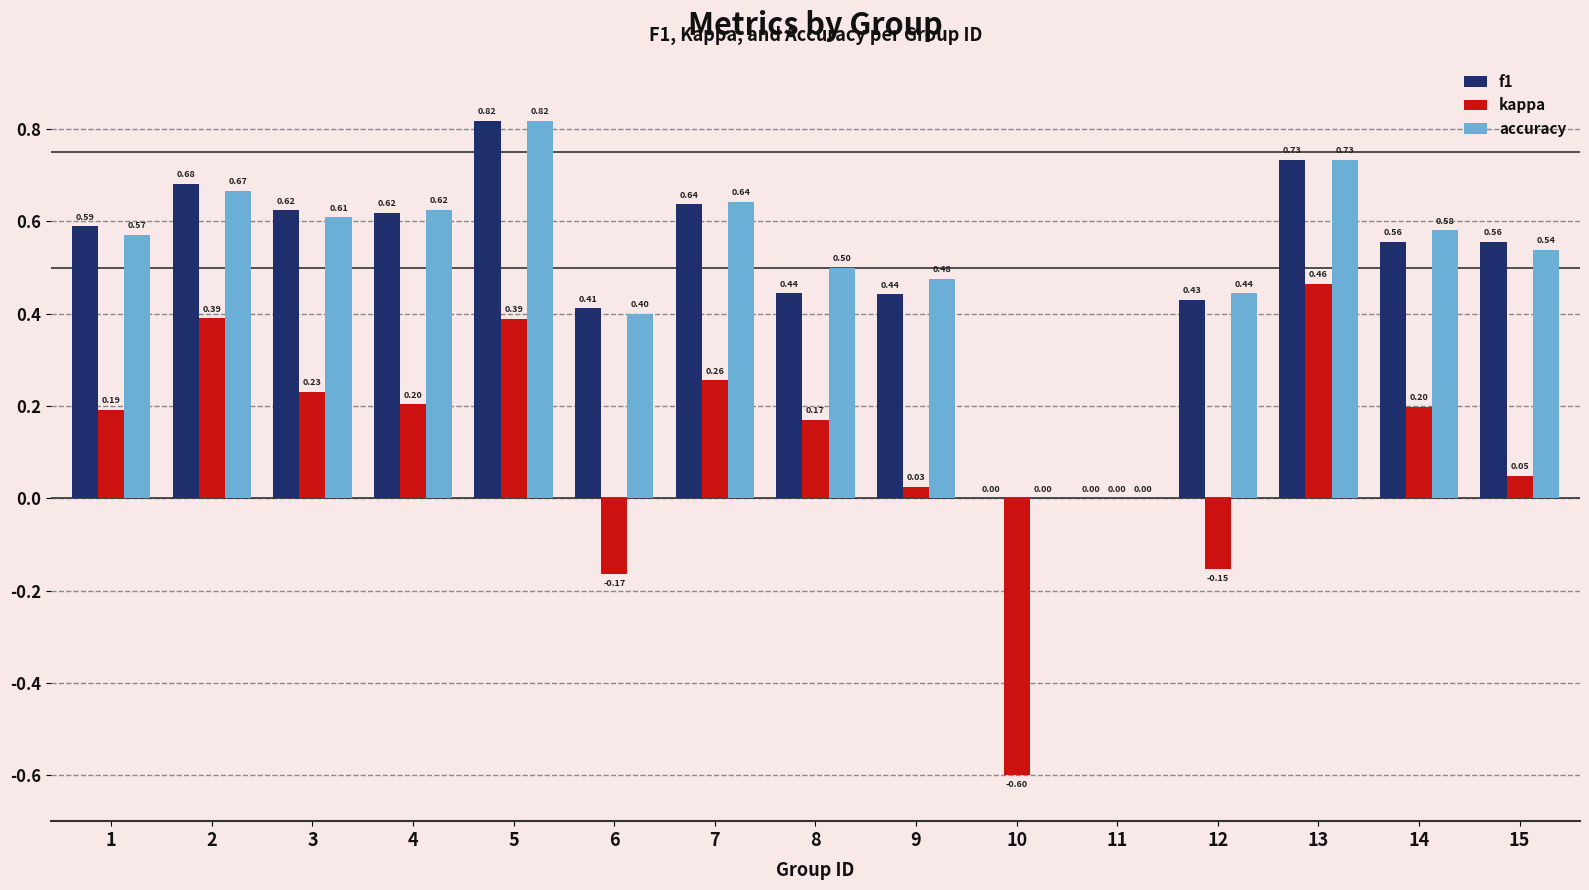

Is the value of f1 at 15 greater than the value of accuracy at 10?

Yes